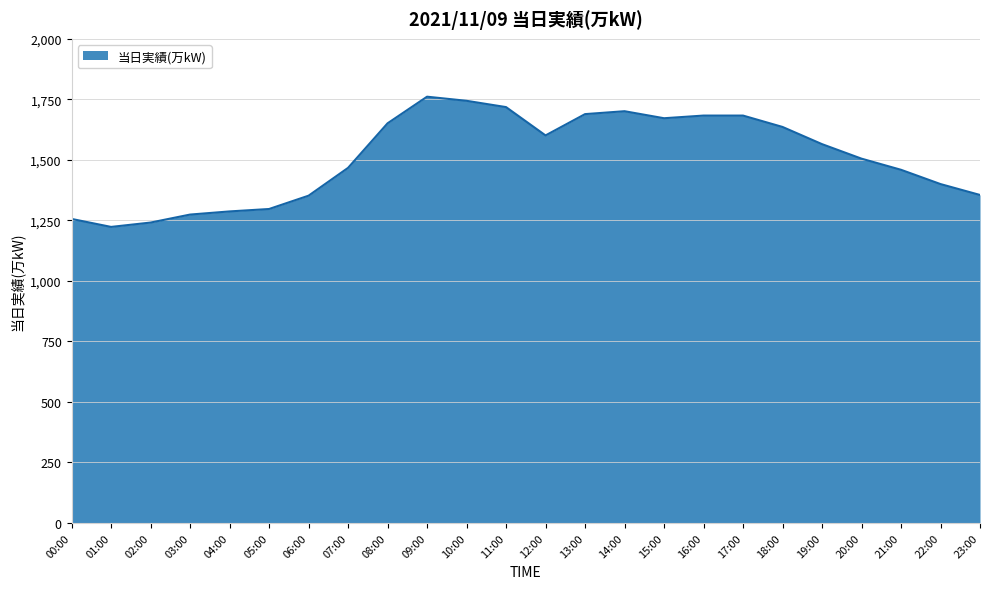

What is the minimum value shown in the chart?

1223